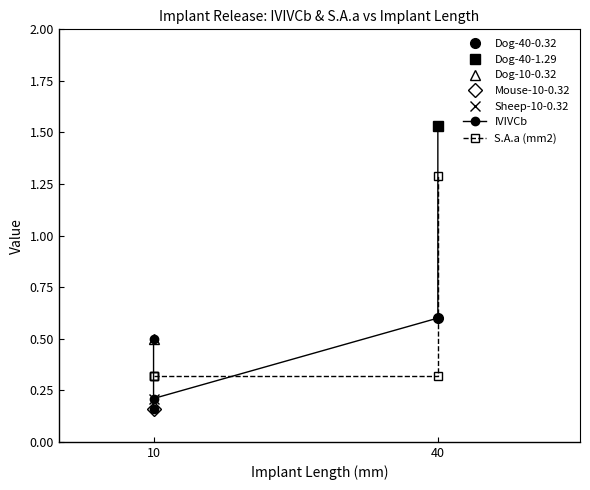

Reading left to right, what are all the values shown in this chart?

IVIVCb: 0.5	0.2	0.2	0.6	1.5
S.A.a (mm2): 0.3	0.3	0.3	0.3	1.3